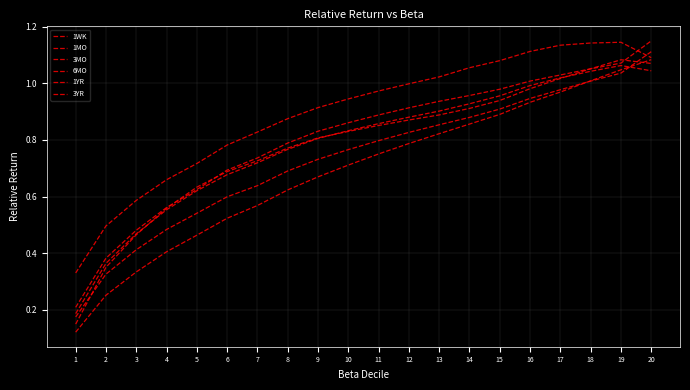

True or false: 1WK and 1YR intersect in this chart.

True